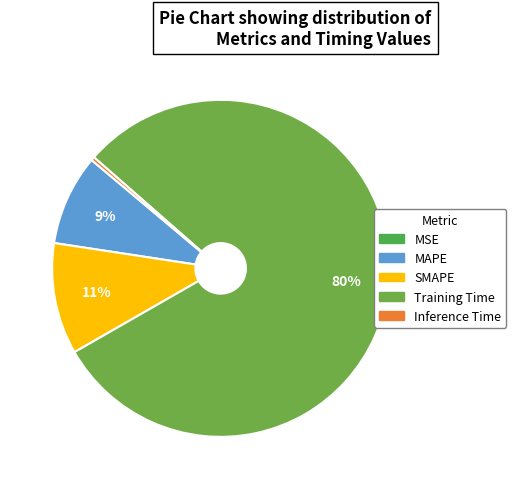

What percentage is NOT represented by MAPE?

91.3%